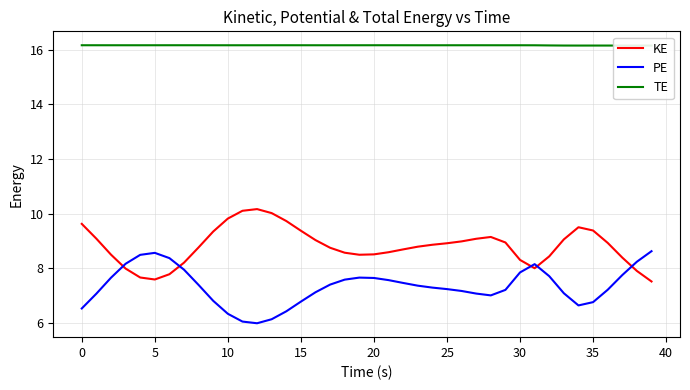

True or false: KE and TE cross at least once.

False